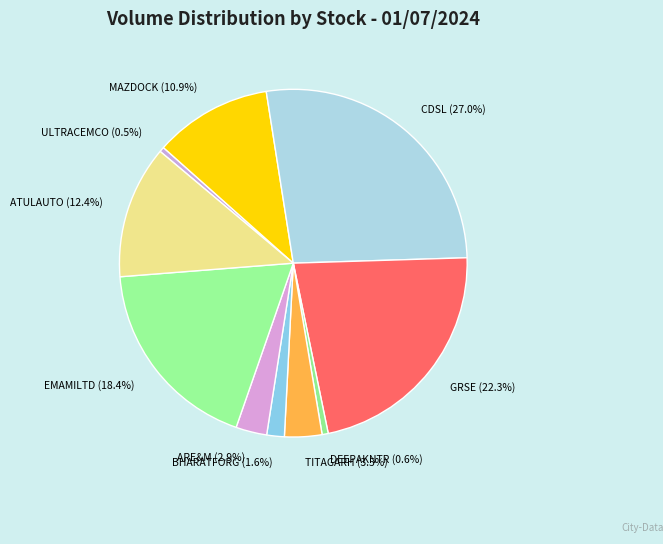

Which has a higher value, EMAMILTD or GRSE?

GRSE